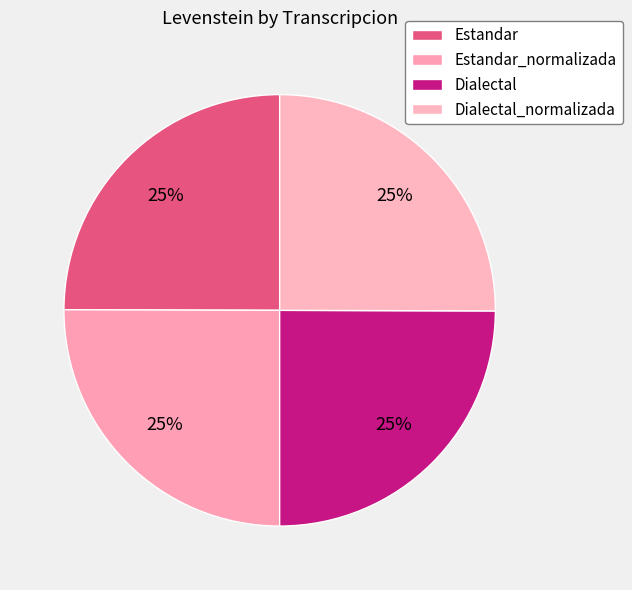

How many segments does this pie chart have?

4